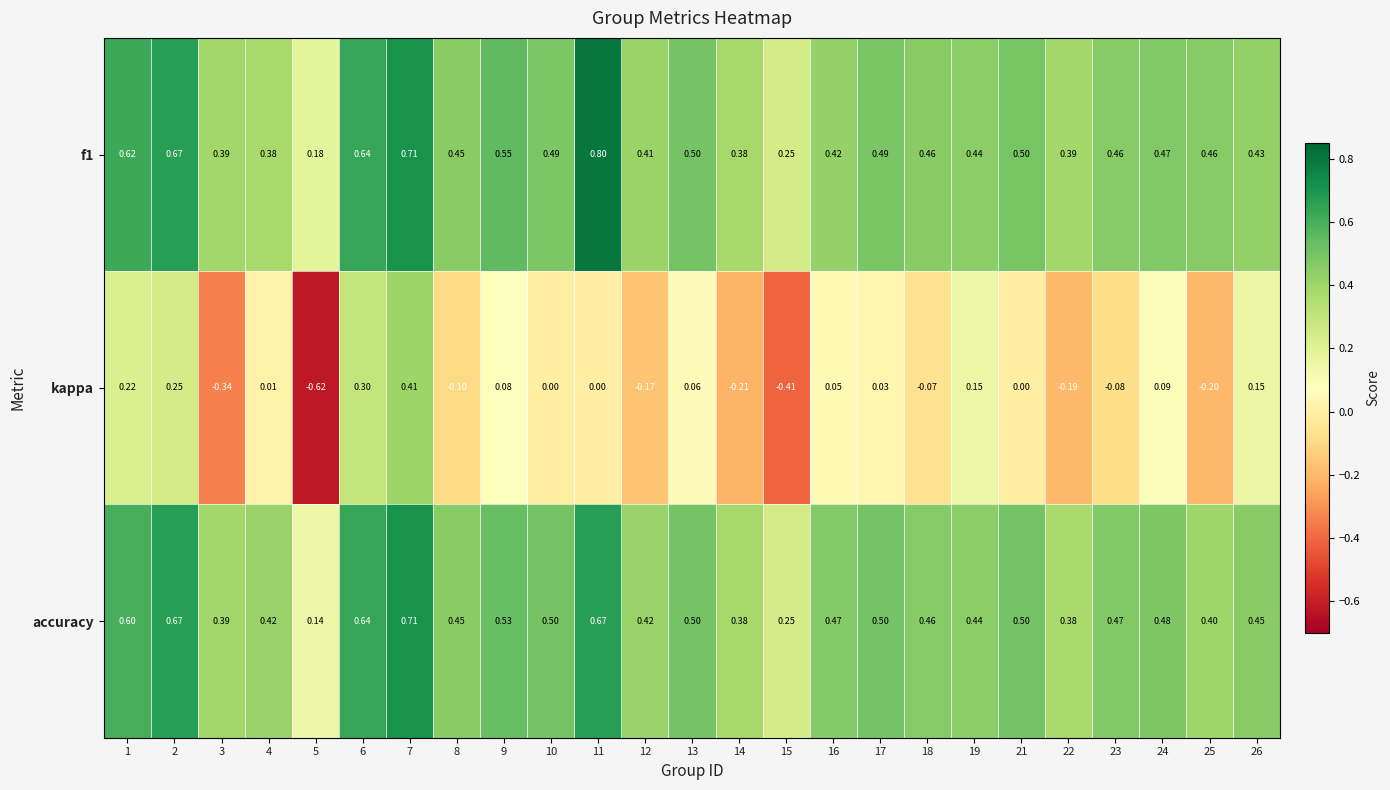

At which category is the sum across all series the highest?

7